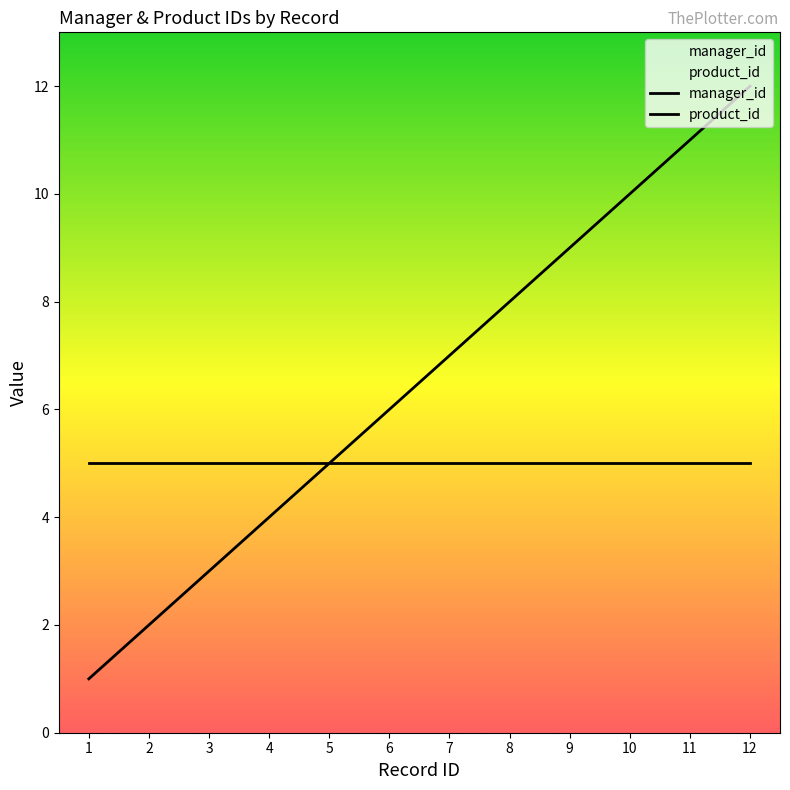

True or false: the data has more than 0 interior local peaks.

False